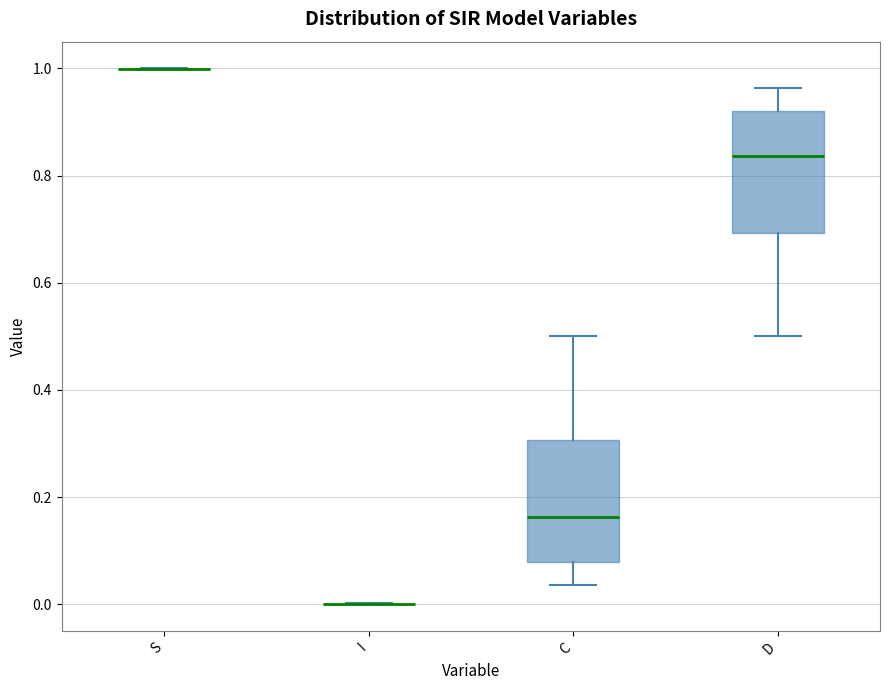

Where does the median line of the box for D sit on the y-axis? The values are not printed on the chart, so give them approximately, as read against the axis.

0.84